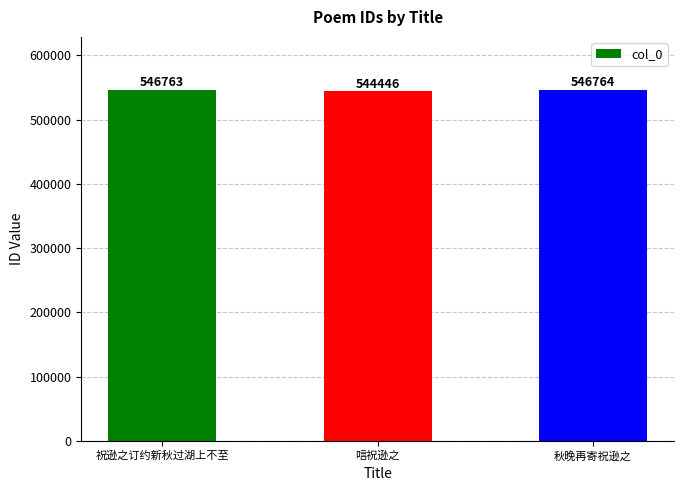

What is the value of the 2nd bar from the left?

544446